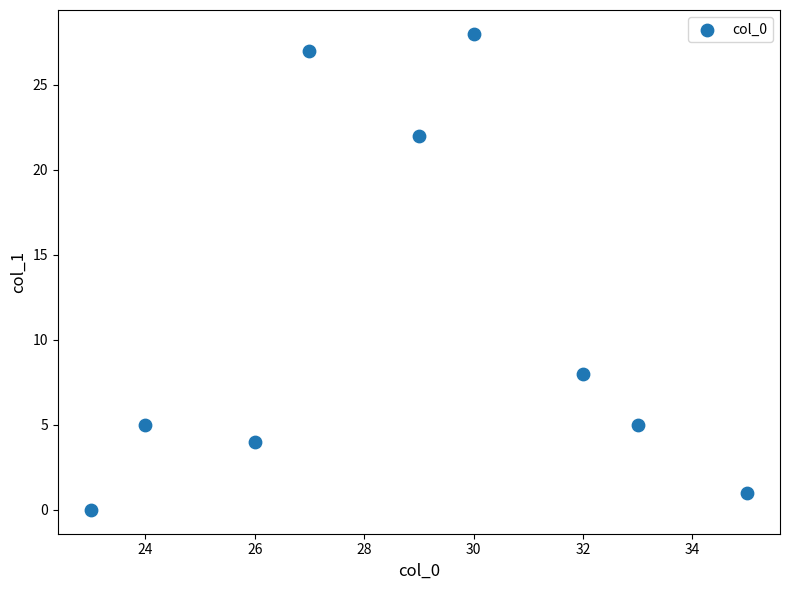

What is the range of X values (max minus min)?

12